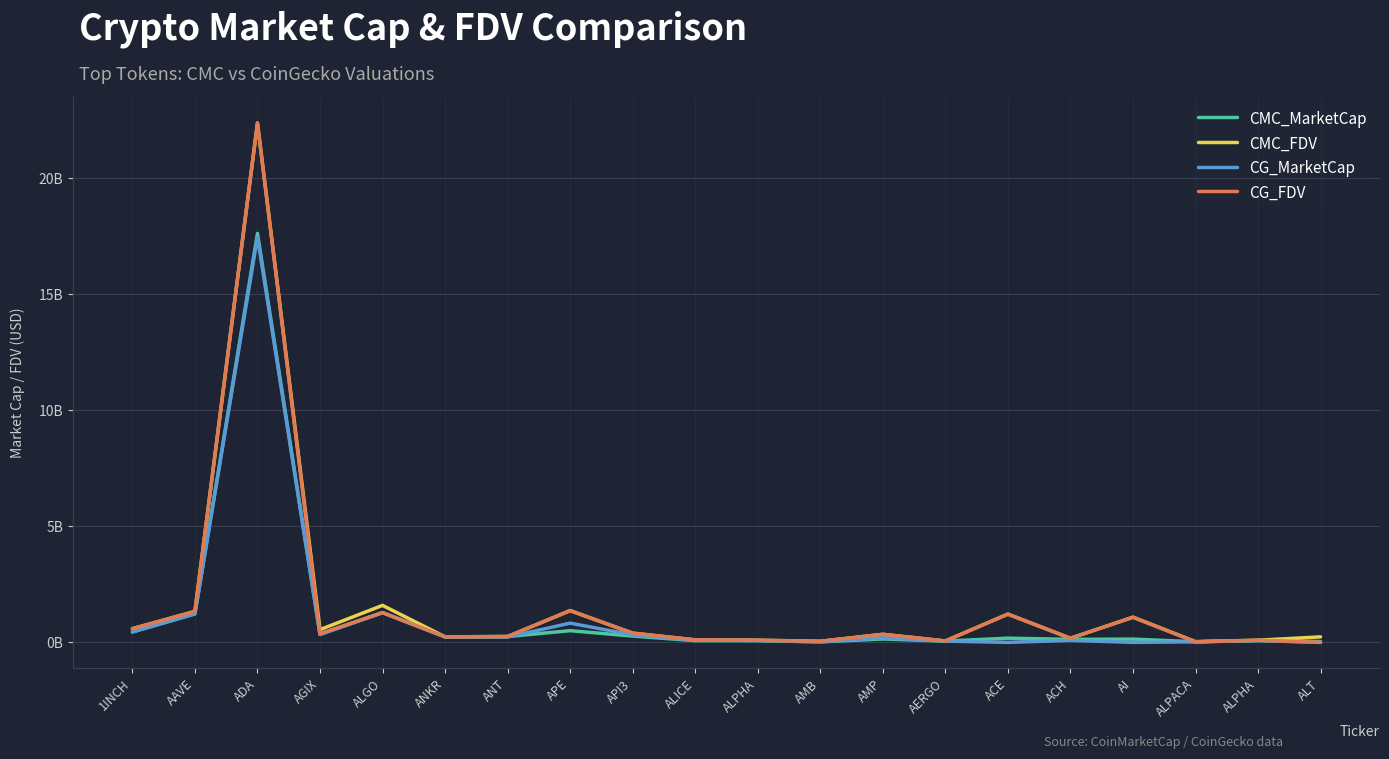

Which category has the lowest value in the CG_FDV series?

ALT